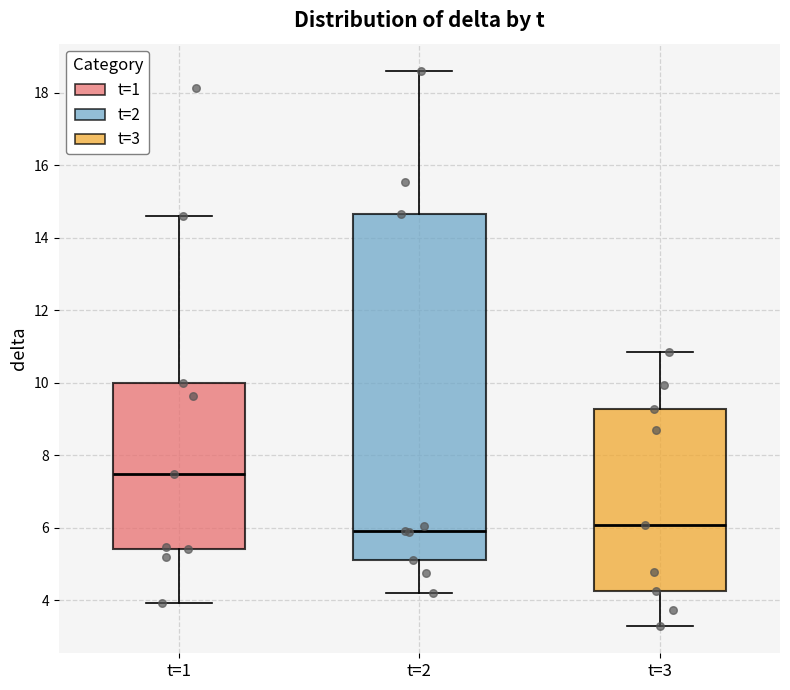

Reading left to right, read every box against the y-axis: the position of its median line, the range the box covers, and the ends of its whiskers. The values are not printed on the chart, so give them approximately, as read against the axis.

t=1: median 7.4, box 5.4 to 10.0, whiskers 4.0 to 14.6
t=2: median 6.0, box 5.2 to 14.6, whiskers 4.2 to 18.6
t=3: median 6.0, box 4.2 to 9.2, whiskers 3.4 to 10.8